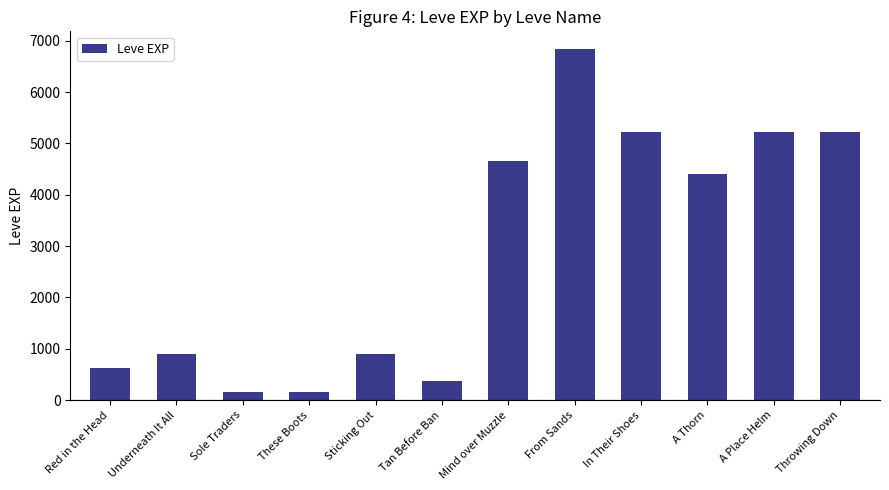

The value at Red in the Head is 630. True or false?

True